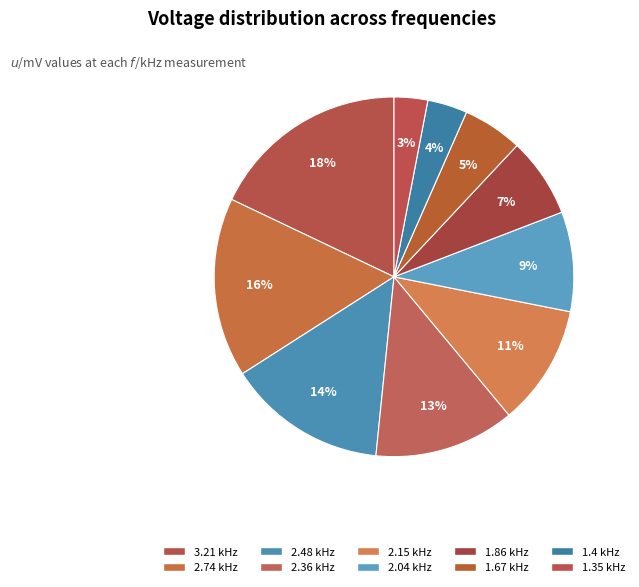

What is the ratio of the value at 1.86 kHz to the value at 1.67 kHz?

1.3